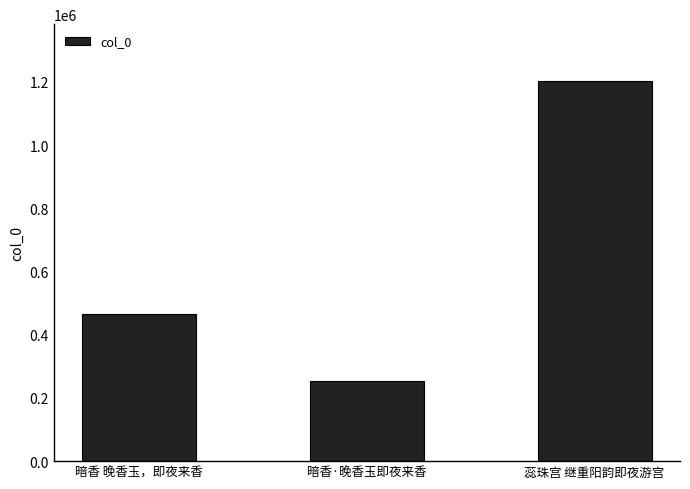

Reading left to right, extract all data points from this chart.

暗香 晚香玉，即夜来香=465548	暗香·晚香玉即夜来香=252719	蕊珠宫 继重阳韵即夜游宫=1201953